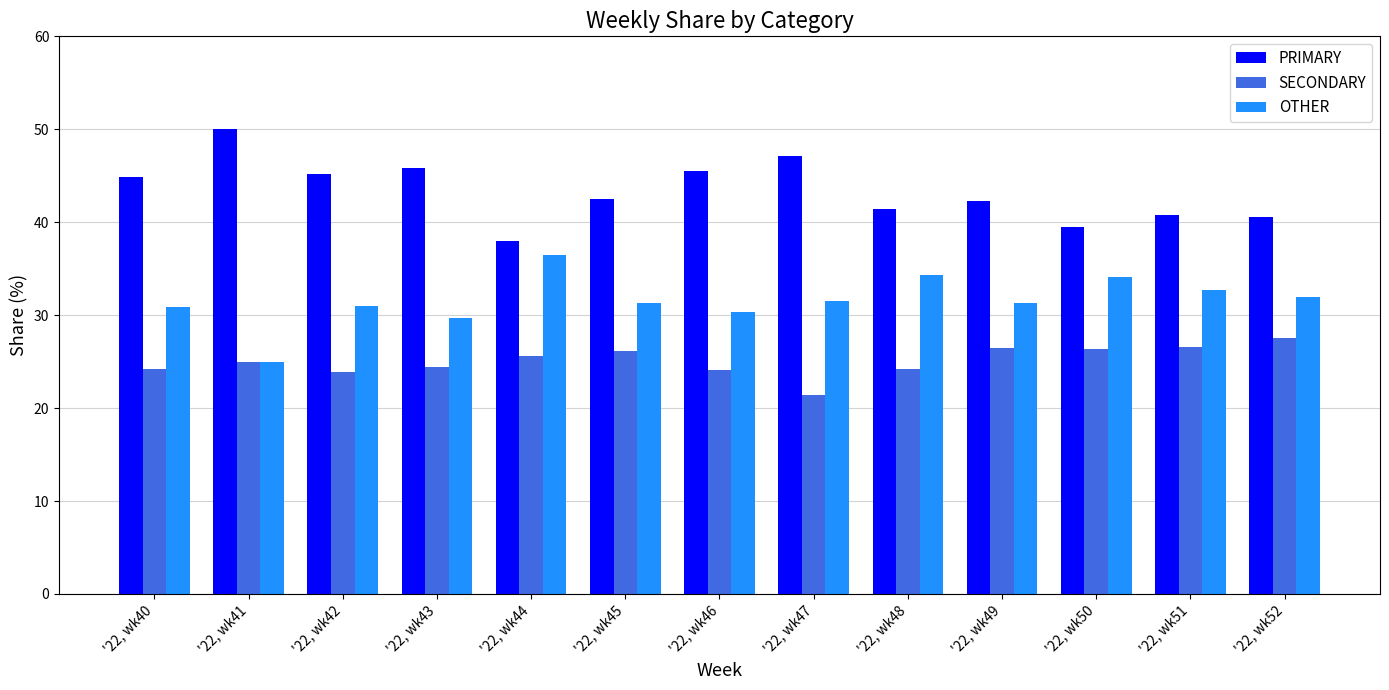

What is the highest value of the OTHER series?

36.4